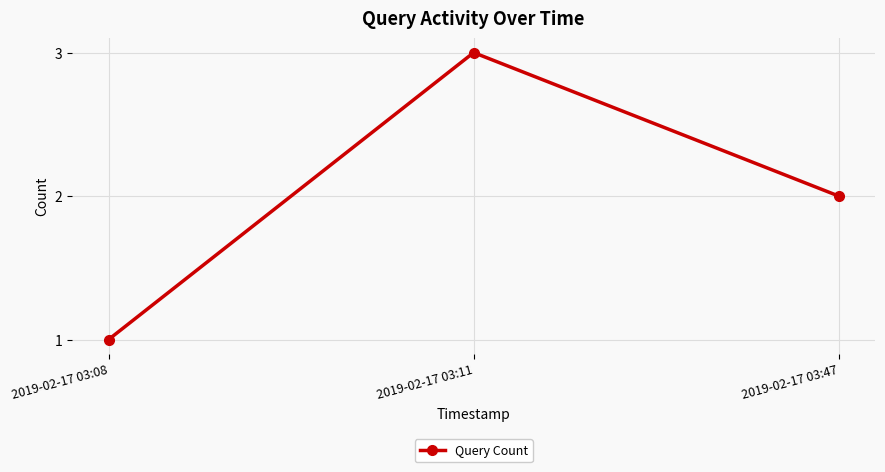

What is the approximate value at 2019-02-17 03:11?

3